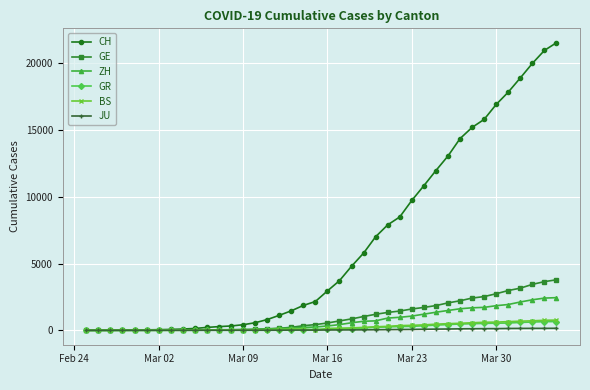

How many lines are shown in the chart?

6